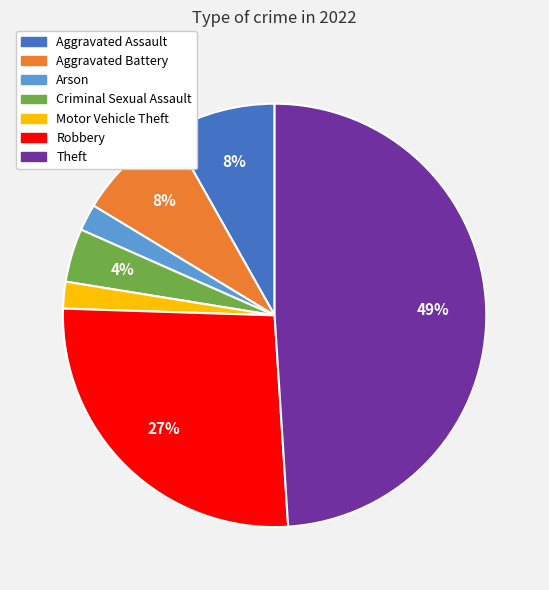

Which has a higher value, Robbery or Criminal Sexual Assault?

Robbery